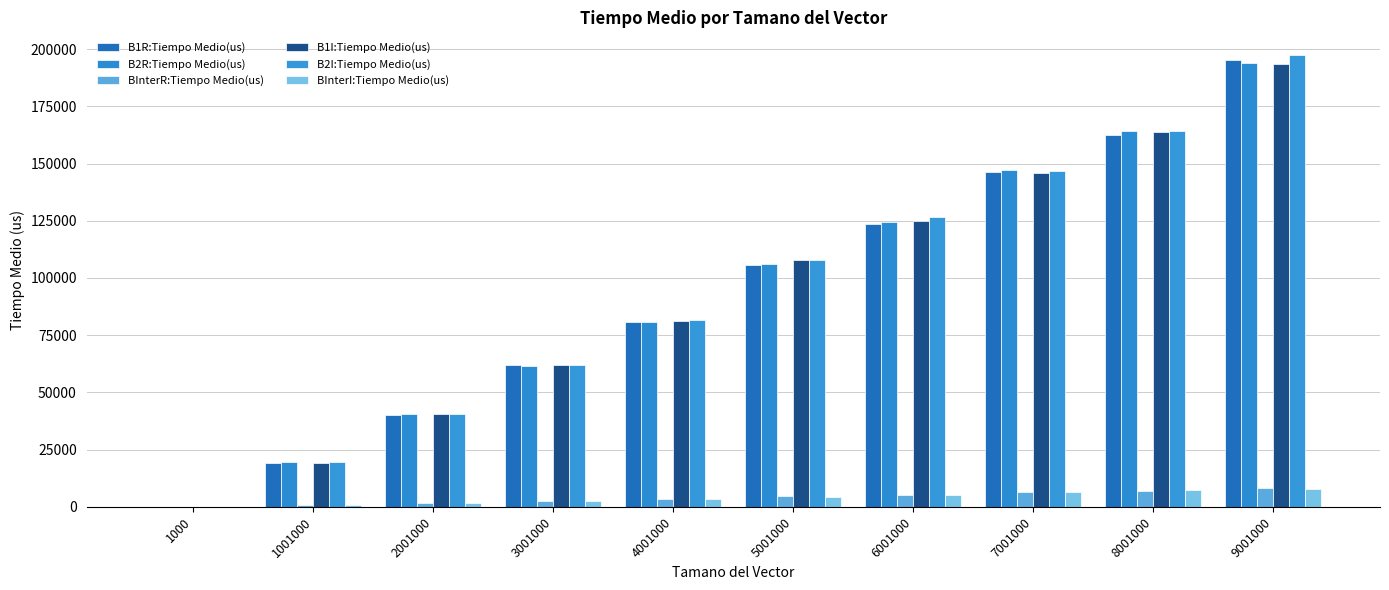

At which category is the sum across all series the highest?

9001000